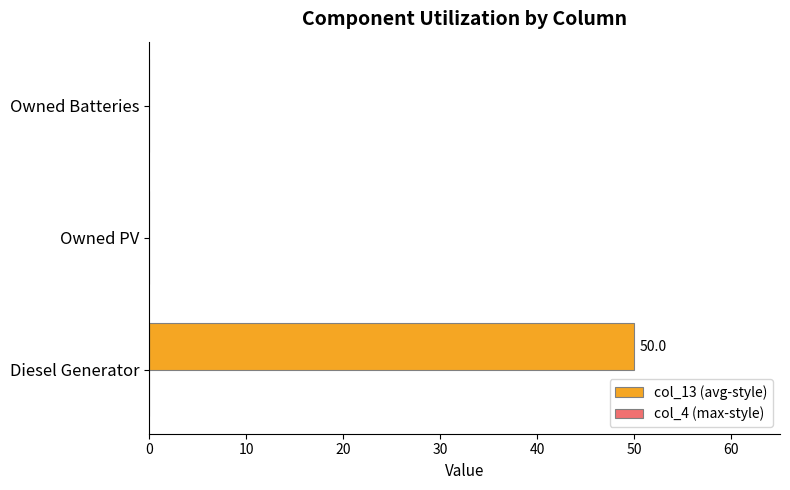

What is the sum of all values?

50